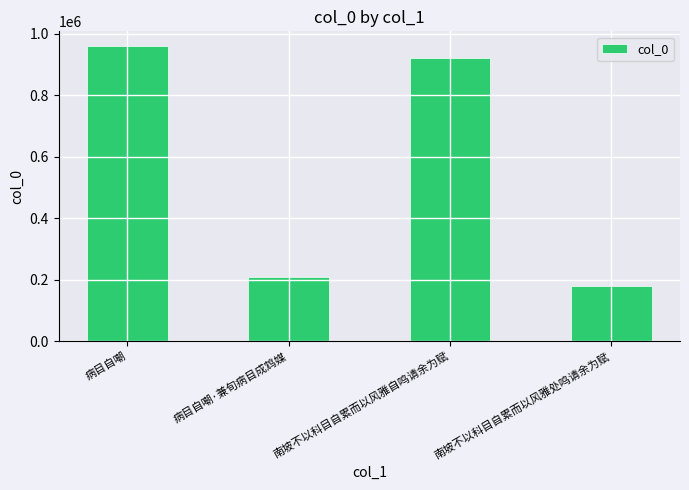

What value does the data have at 病目自嘲, to the nearest 50?

959200